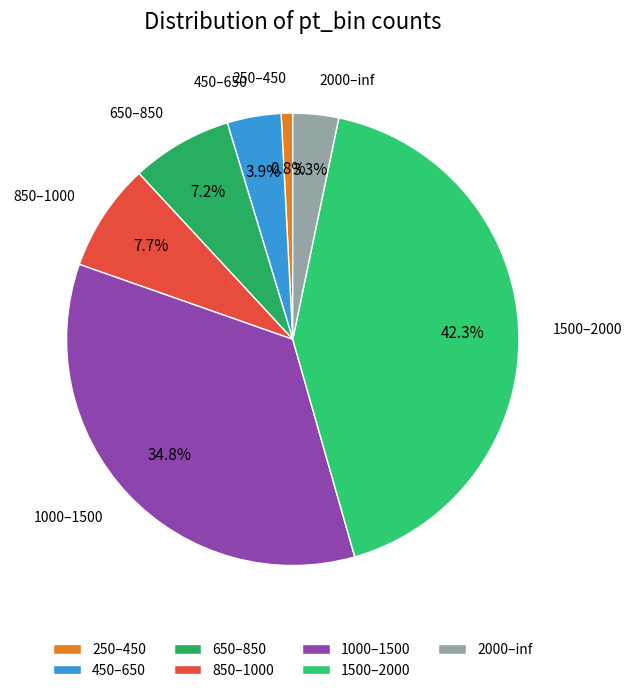

Combined, what portion of the pie is 450–650 and 650–850?

11.1%